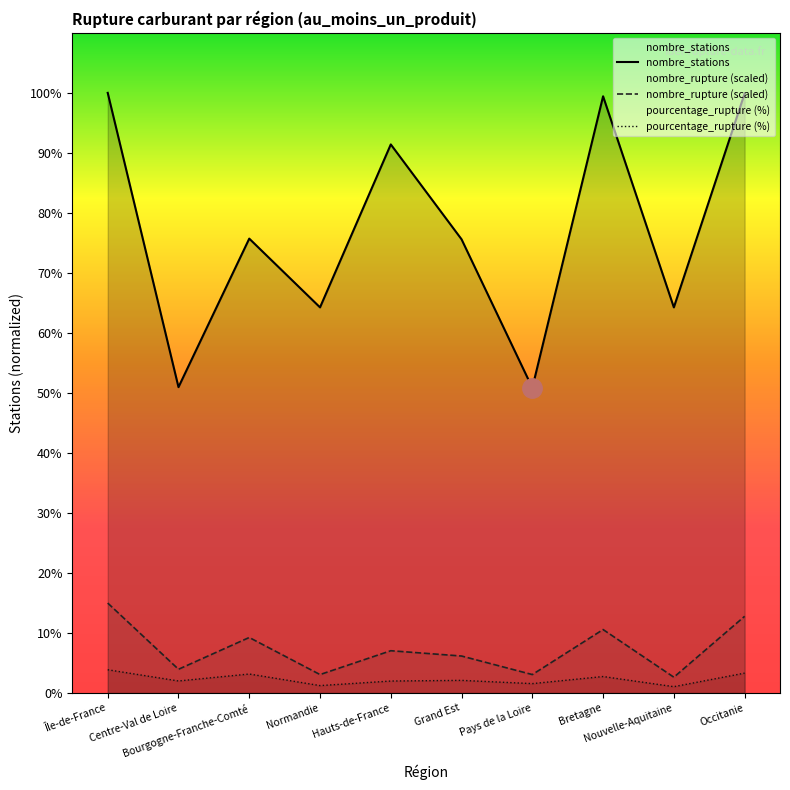

Where does the nombre_rupture (scaled) series first go above 61?

Île-de-France